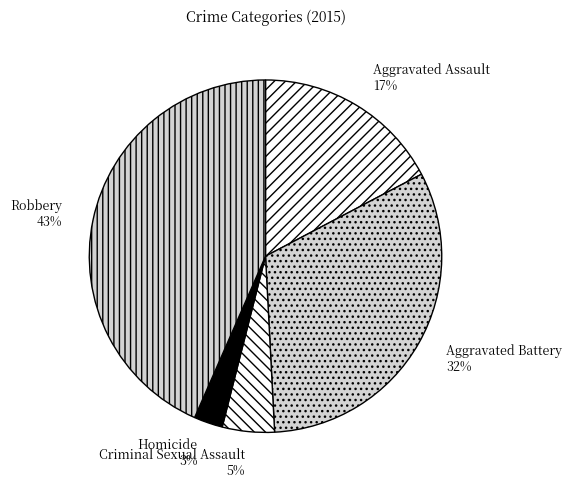

Which has a higher value, Robbery or Homicide?

Robbery